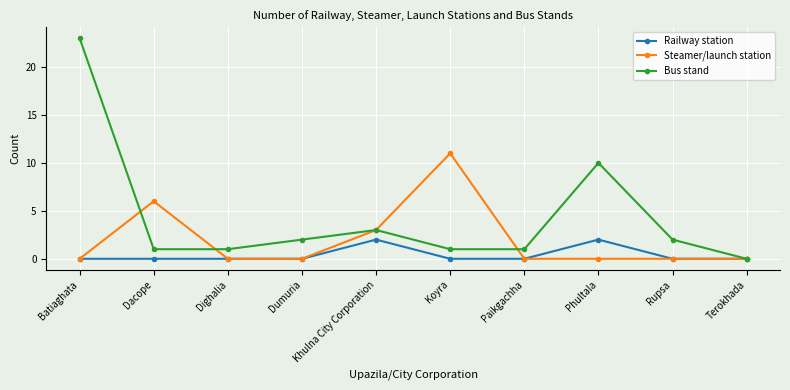

What is the sum of the Steamer/launch station values at Terokhada and Dacope?

6